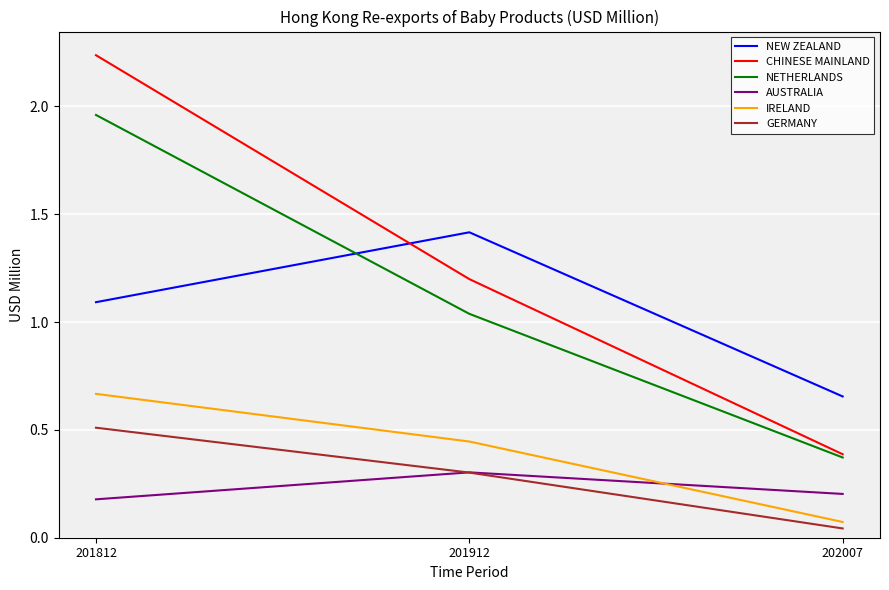

Is it true that GERMANY equals 0.7 at 201812?

False